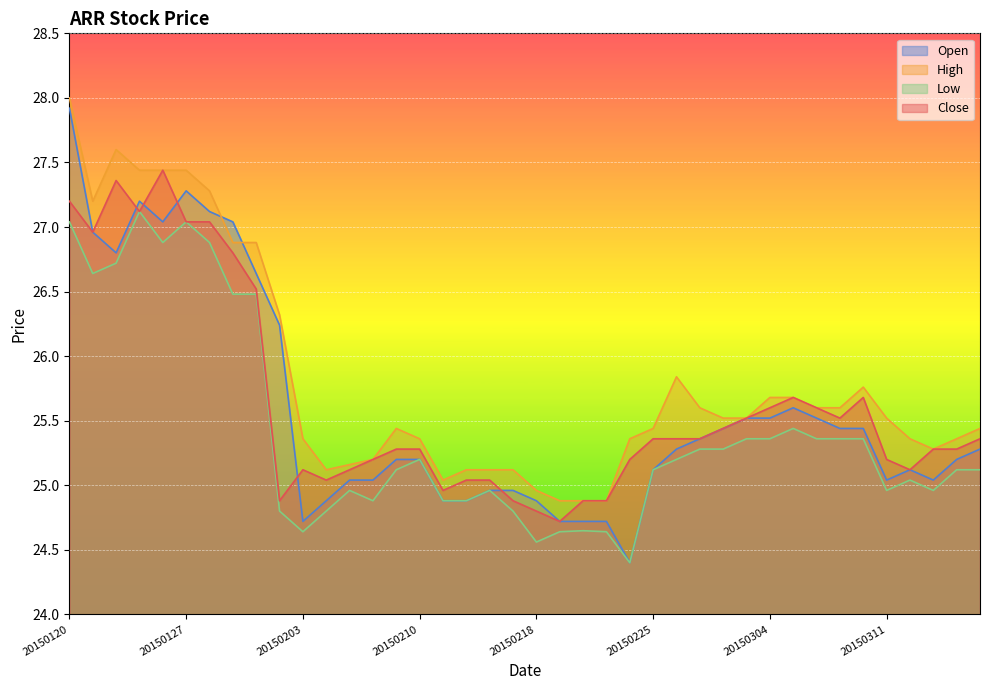

What is the spread (max minus min) of values at 20150123?

0.3